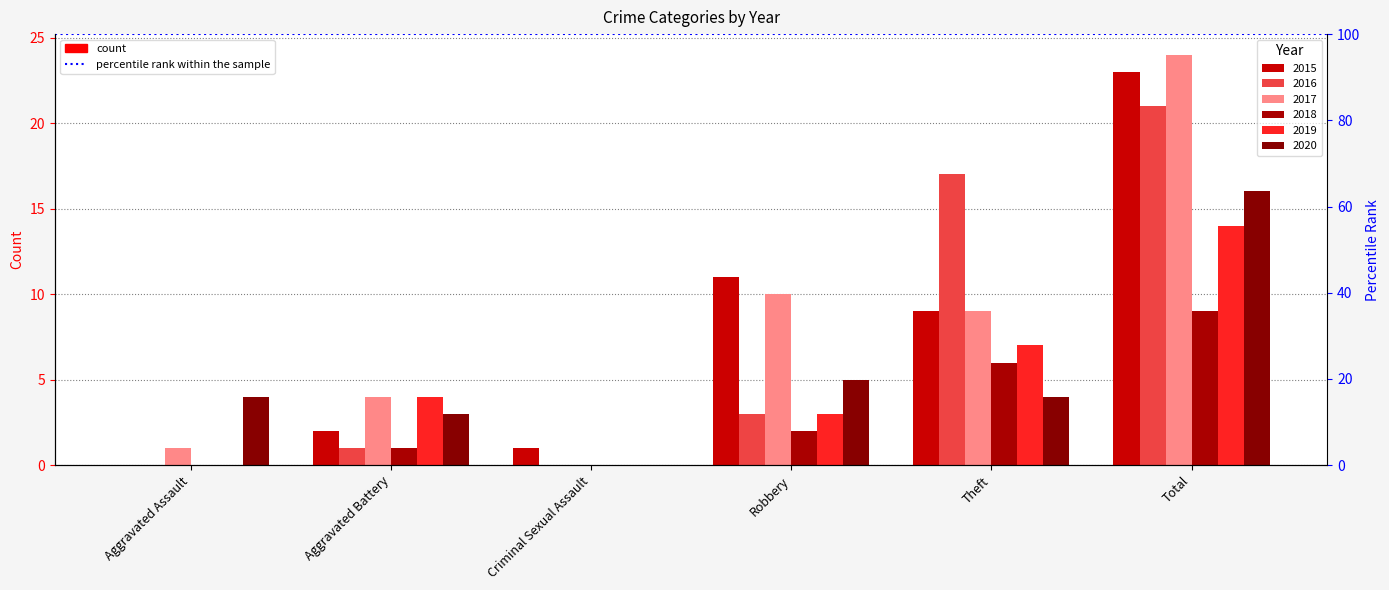

What is the label of the 3rd bar from the left?

Criminal Sexual Assault